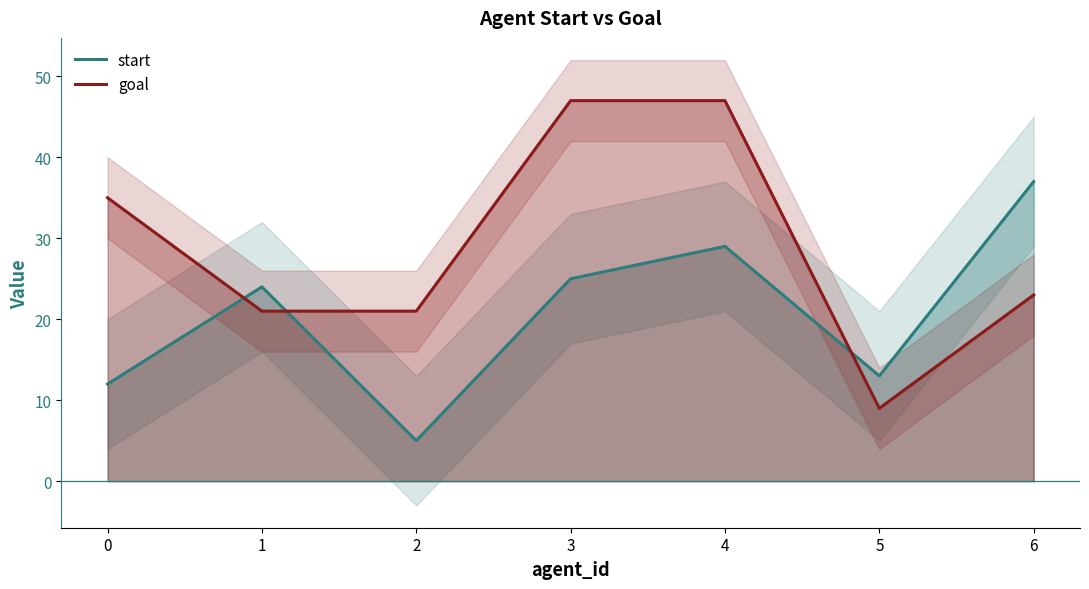

Is this an area chart (filled region under the line)?

No